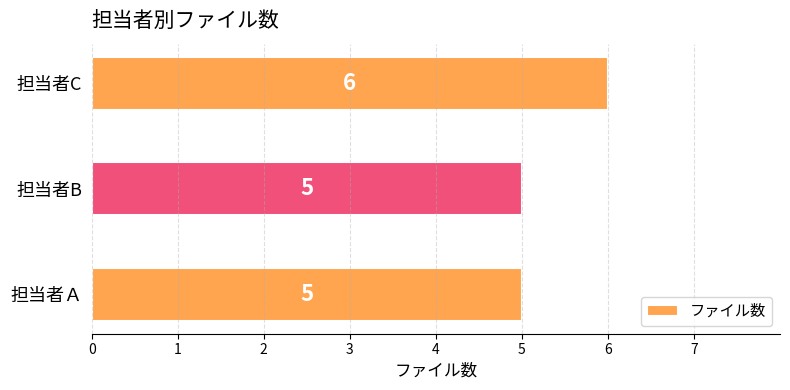

Which category has the highest value across all series?

担当者C